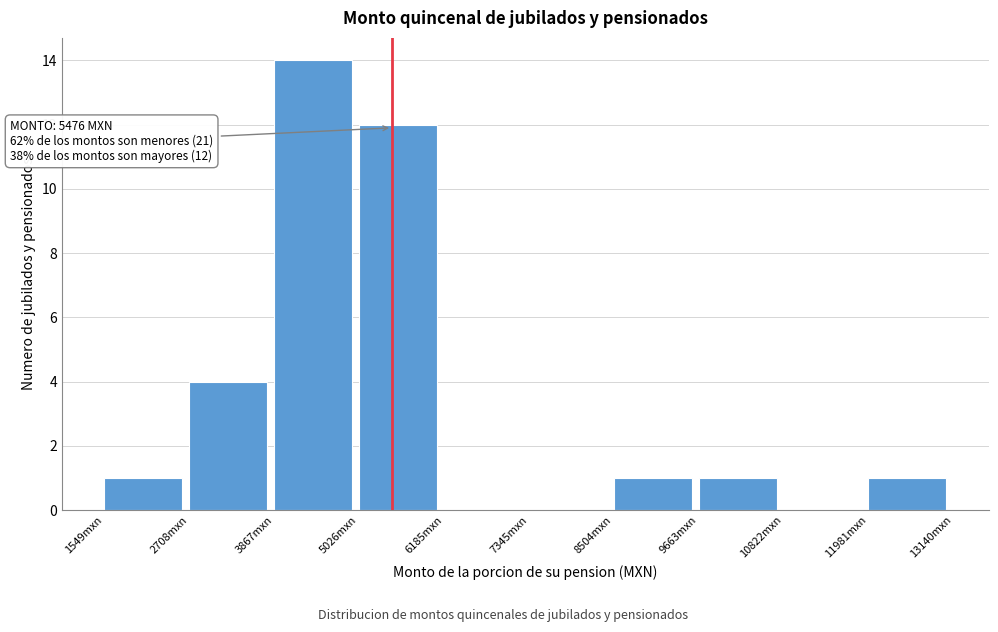

Which range on the x-axis has the tallest bar?

3800 to 5000